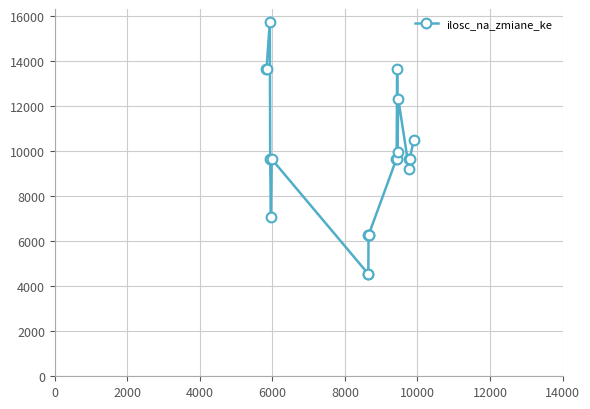

What is the difference between the maximum and second lowest values?

11190